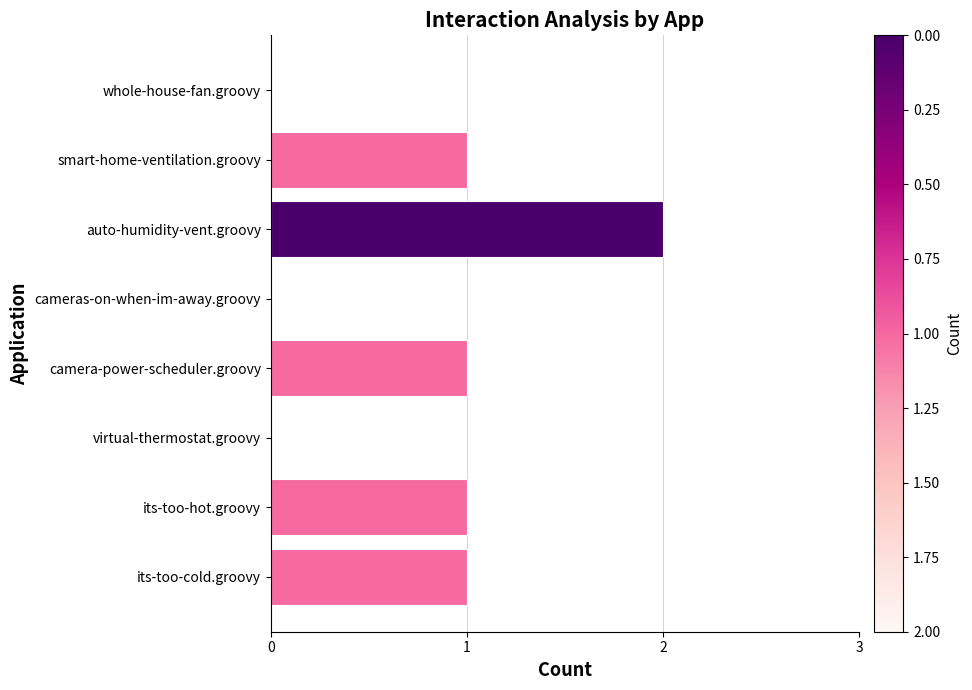

Are the bars horizontal?

Yes